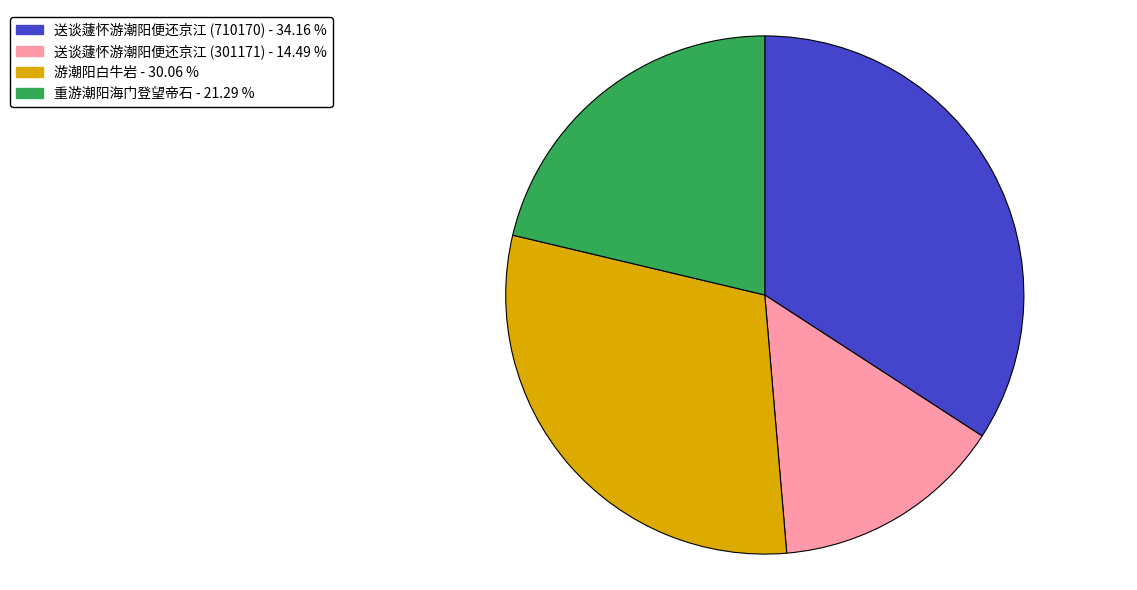

Count the number of slices in the pie.

4